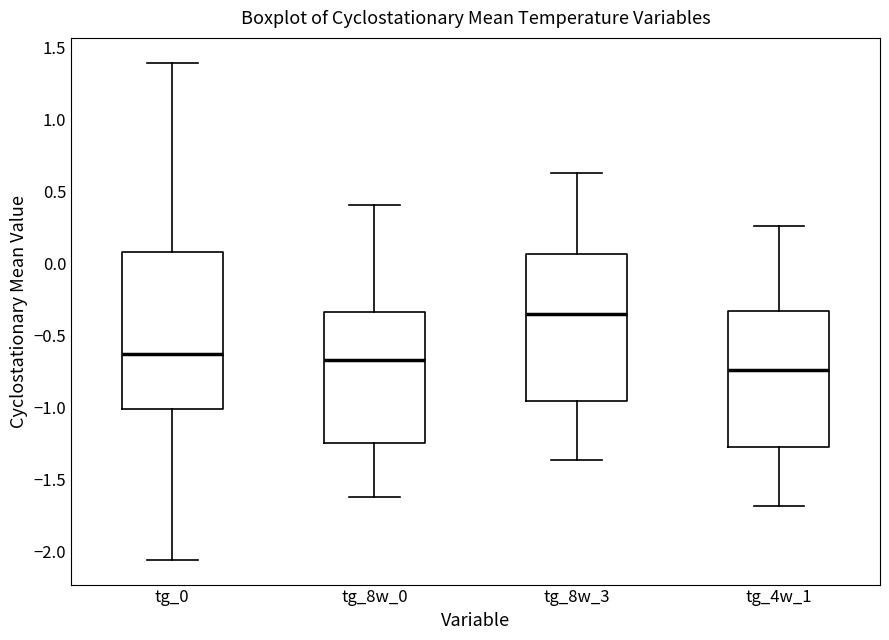

Which box has the highest median line?

tg_8w_3